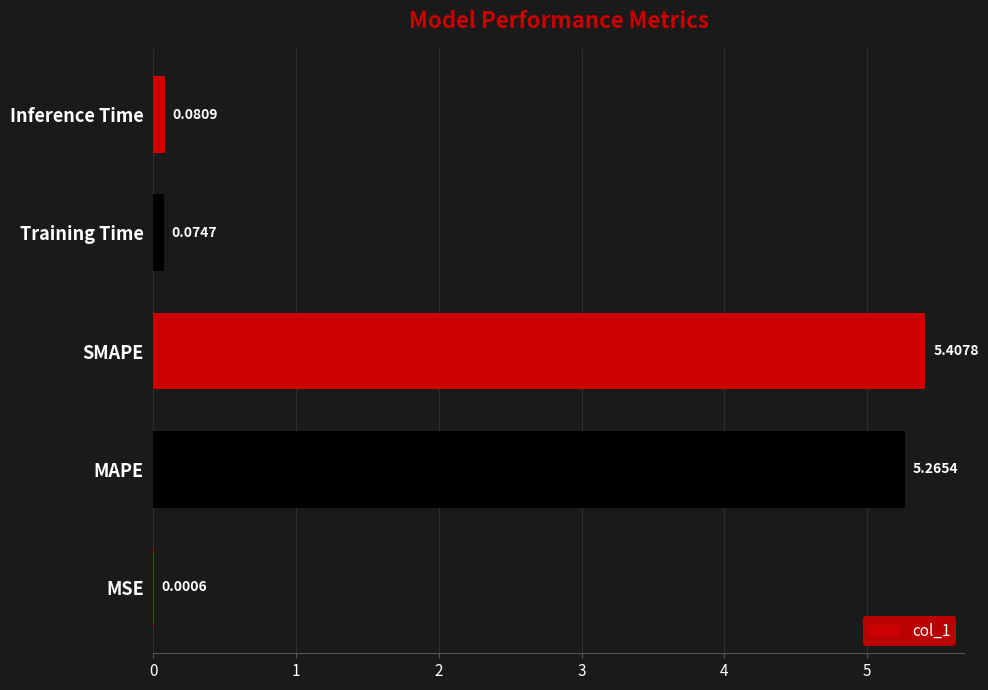

What is the change in value from MAPE to Inference Time?

-5.2